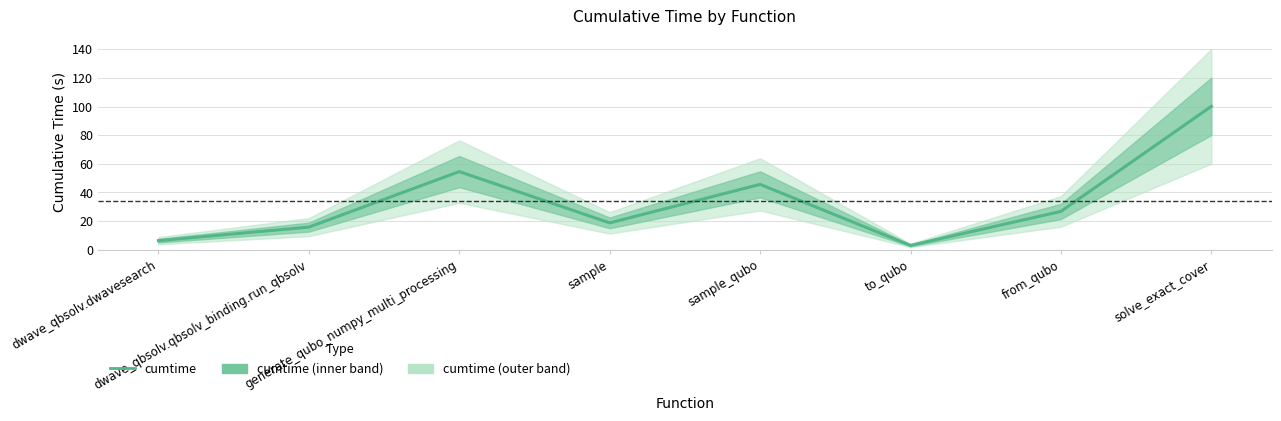

What is the label of the 7th point from the left?

from_qubo